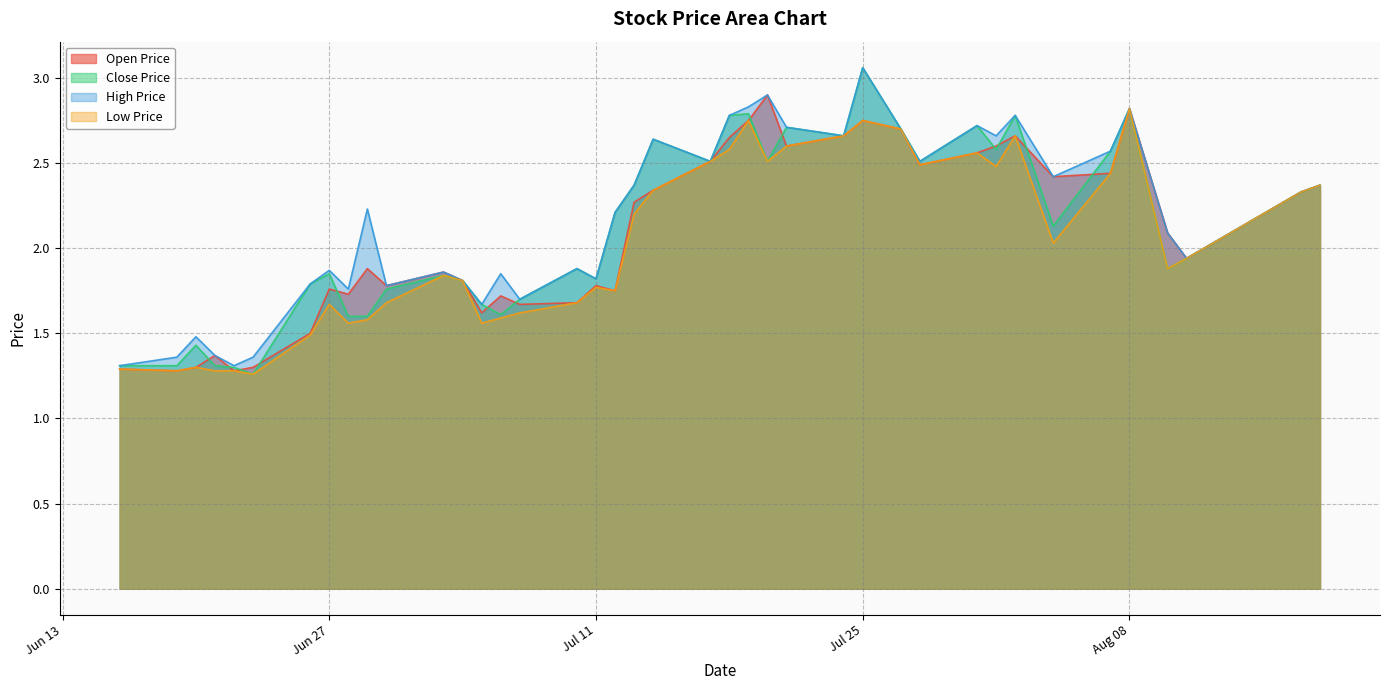

What are all the series names shown in the legend?

Open Price, Close Price, High Price, Low Price